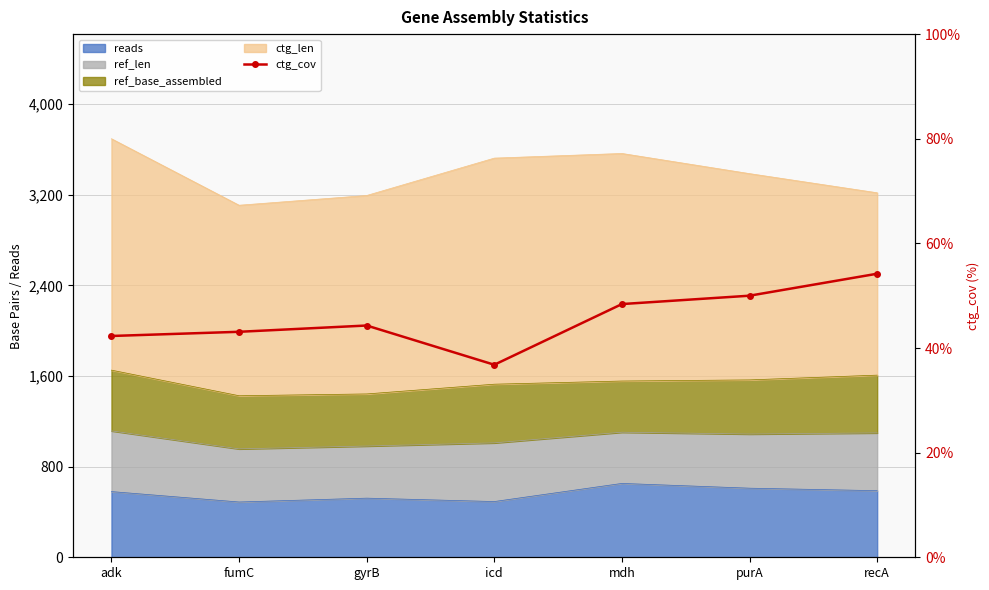

True or false: the data has more than 0 interior local peaks.

True